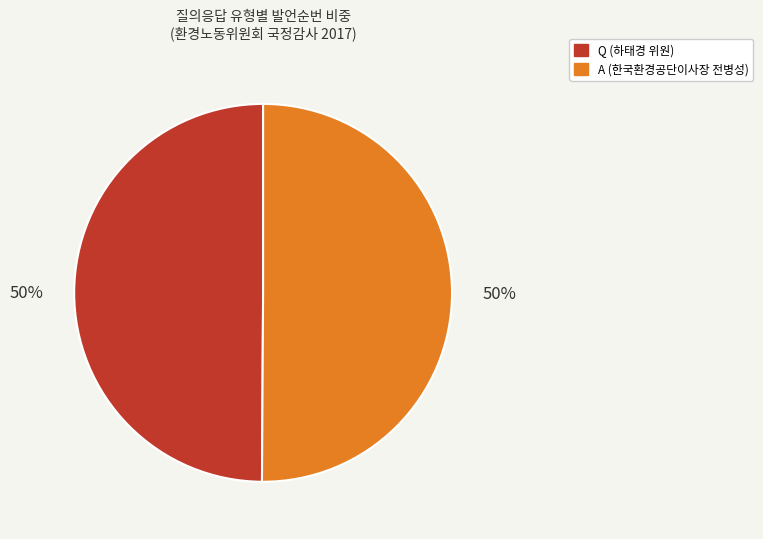

To the nearest percent, what percentage of the pie is Q (하태경 위원)?

50%